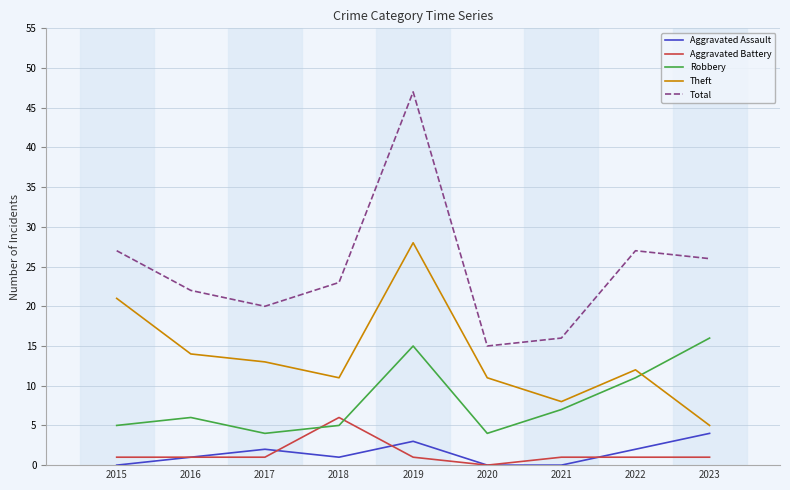

What is the spread (max minus min) of values at 2018?

22